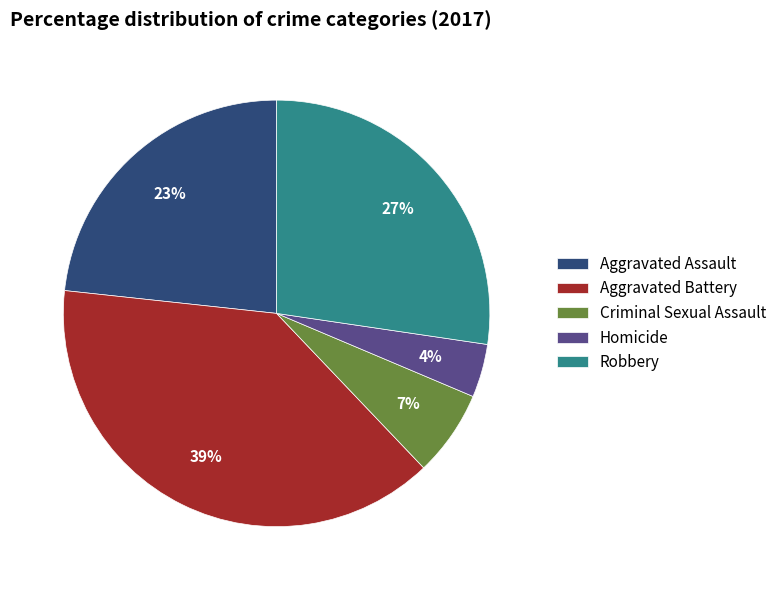

Which has a higher value, Aggravated Battery or Criminal Sexual Assault?

Aggravated Battery